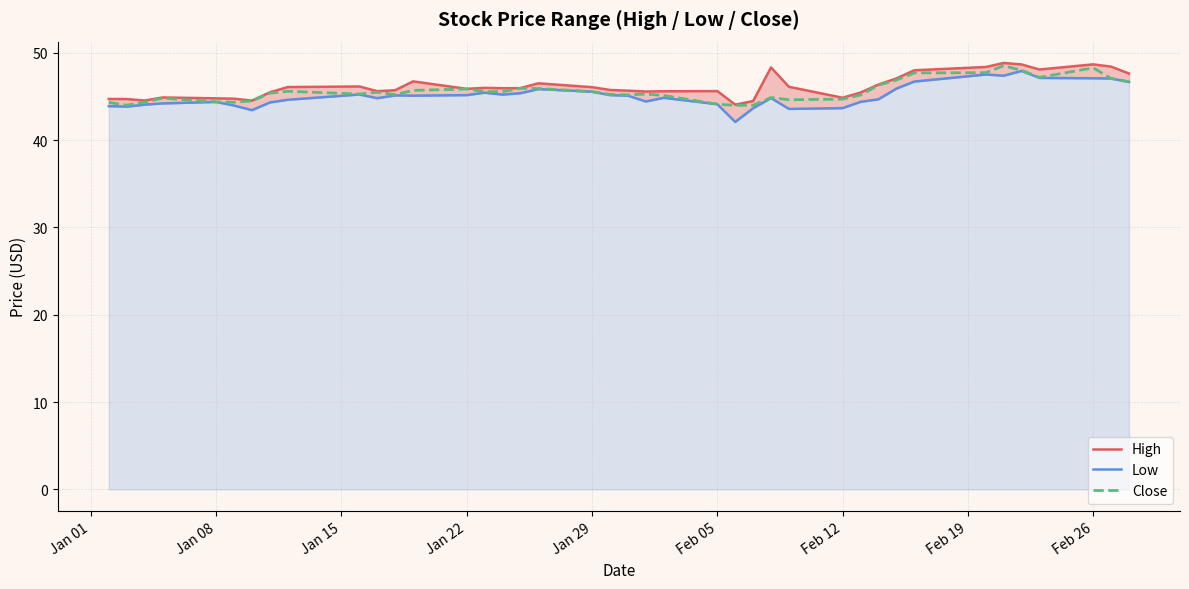

What is the highest value of the Close series?

48.5